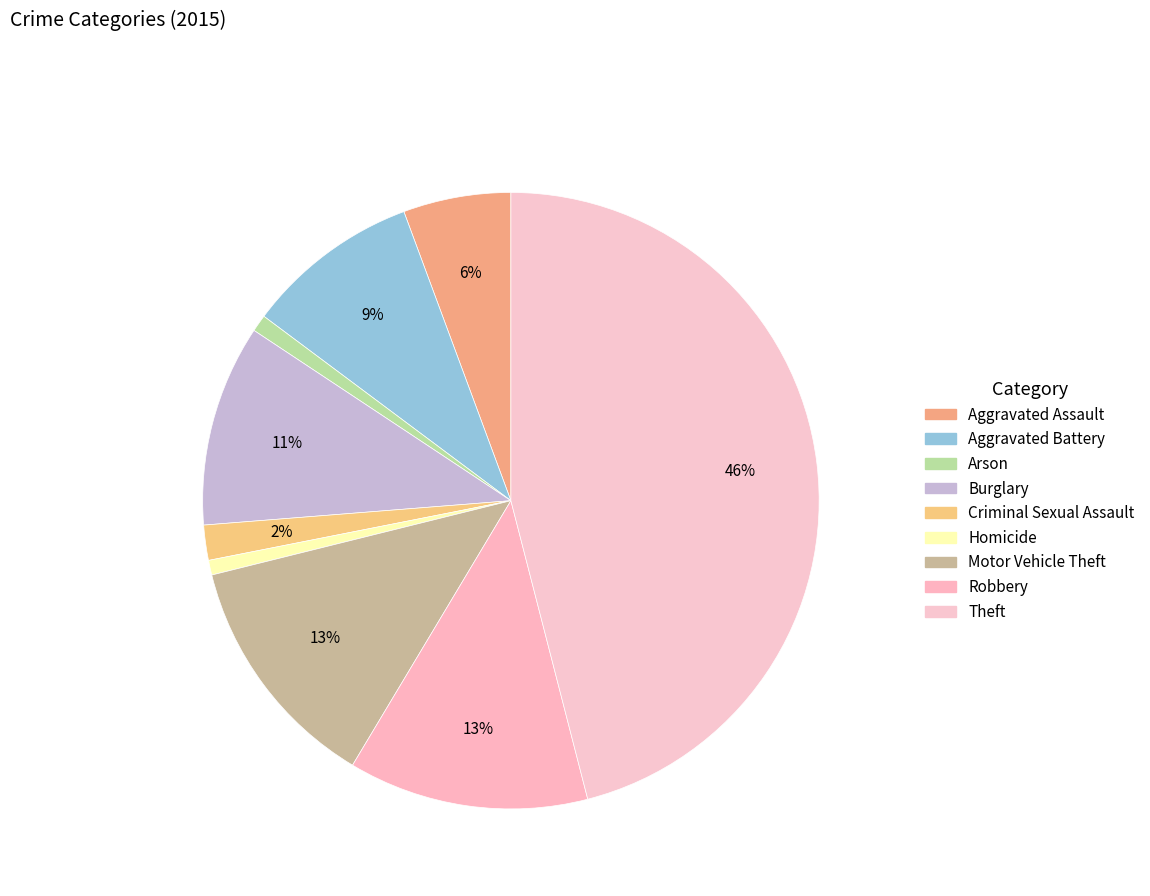

Combined, what portion of the pie is Arson and Robbery?

13.5%